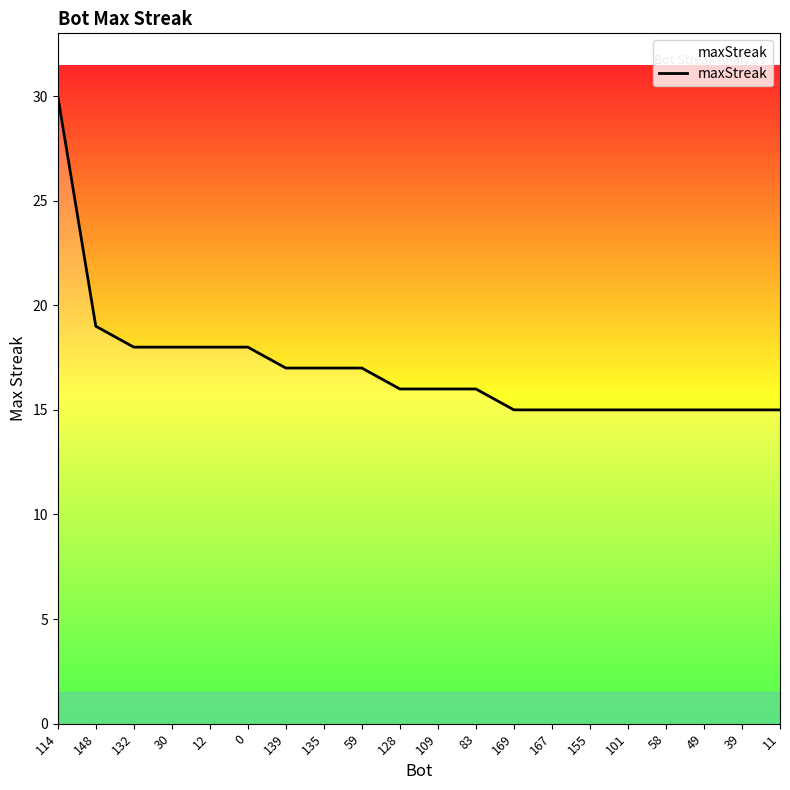

What position from the left is 101?

16